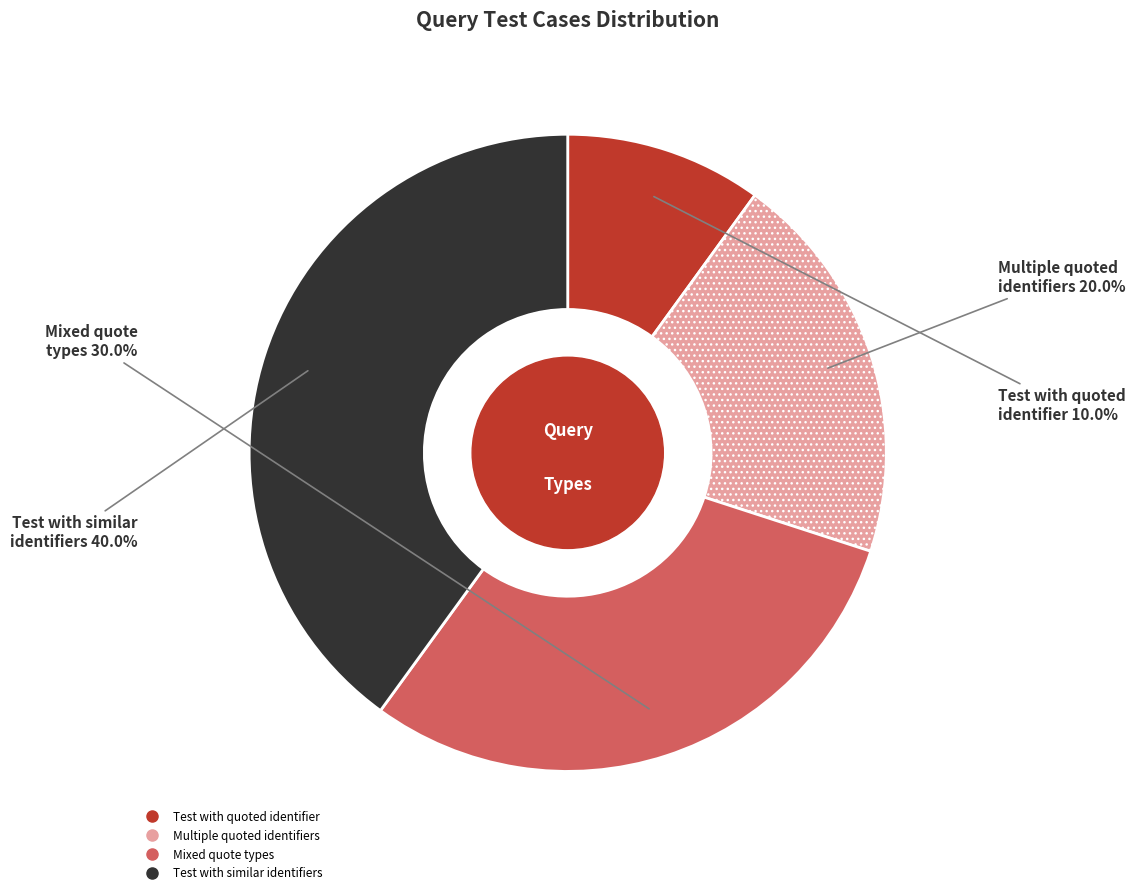

To the nearest percent, what percentage of the pie is Test with quoted identifier?

10%